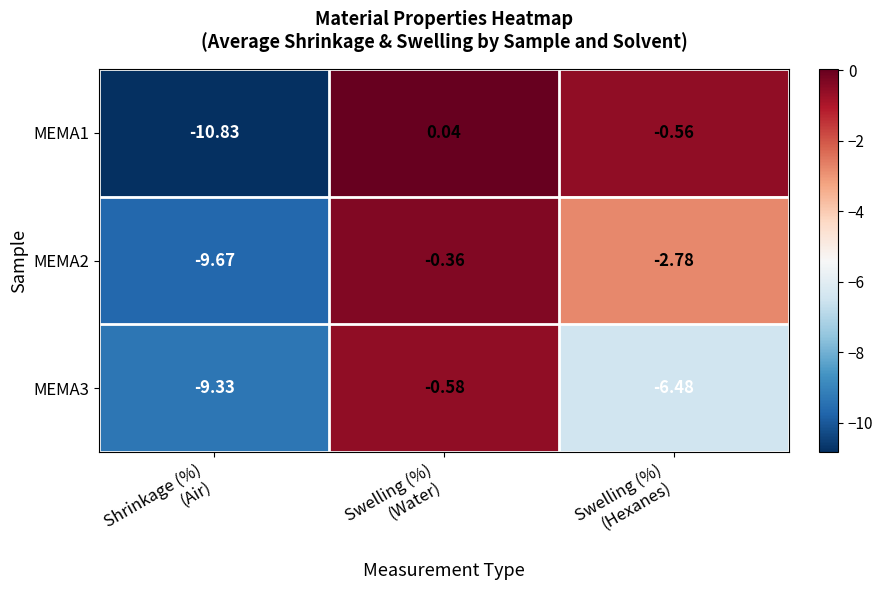

At how many categories does at least one series exceed -1?

2